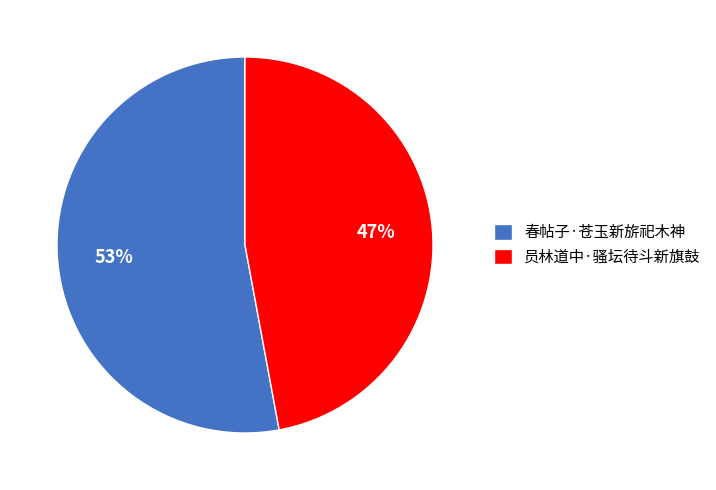

What percentage is the 员林道中·骚坛待斗新旗鼓 slice, to the nearest percent?

47%